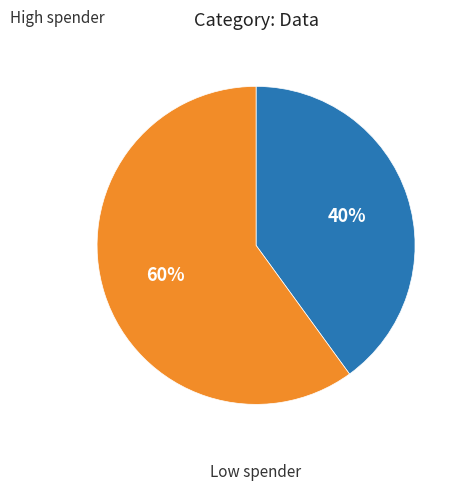

Is there any slice that represents more than half of the pie?

Yes